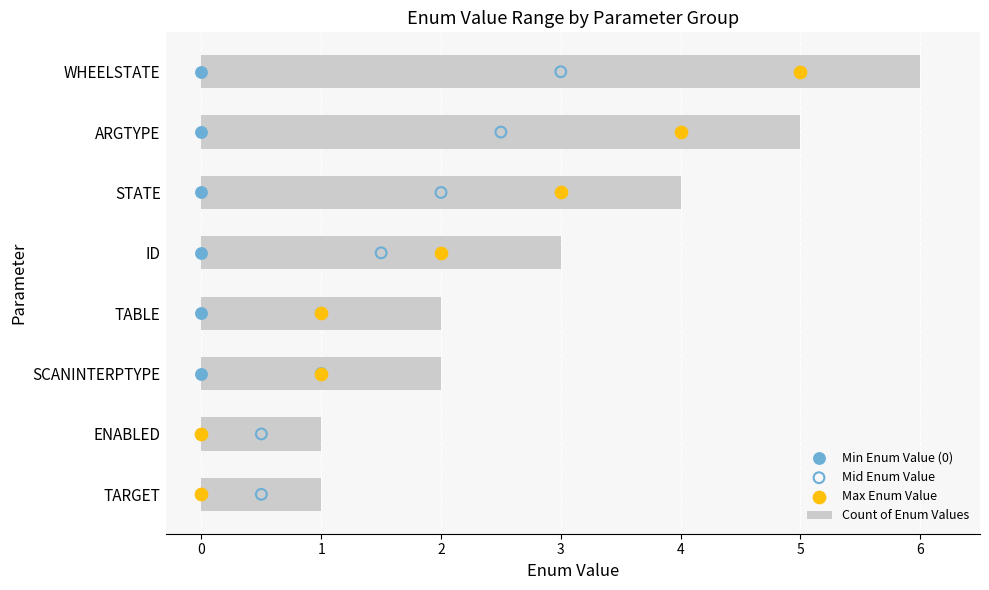

What is the sum of all Count of Enum Values values?

24